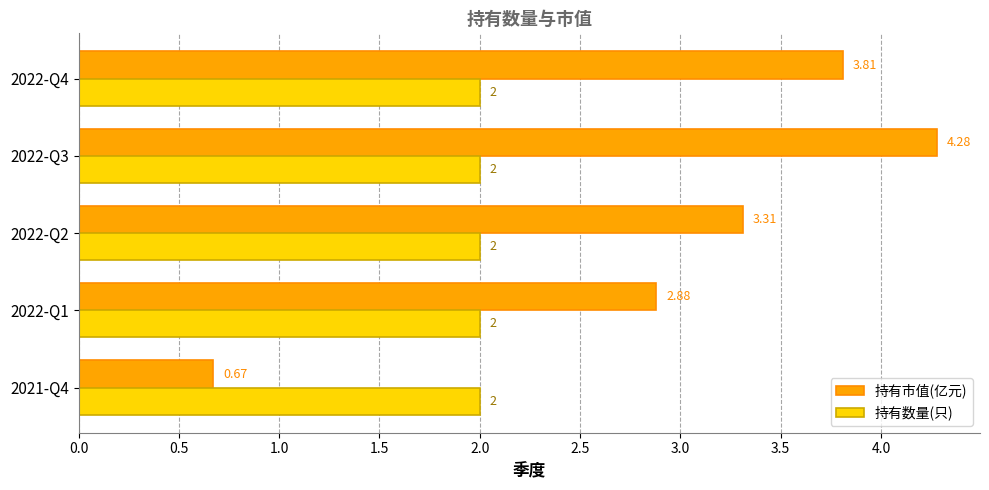

How many distinct data groups are displayed?

2